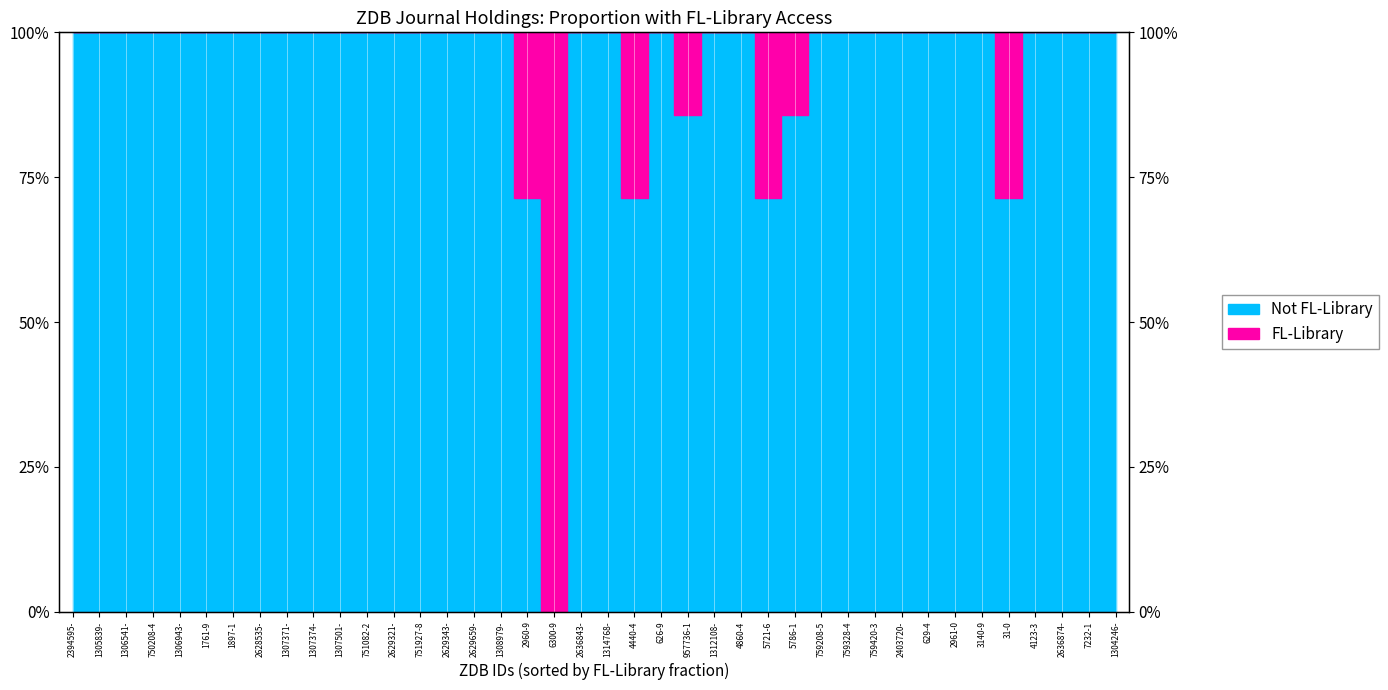

Is it true that the value at 2629321- is 1.0?

True